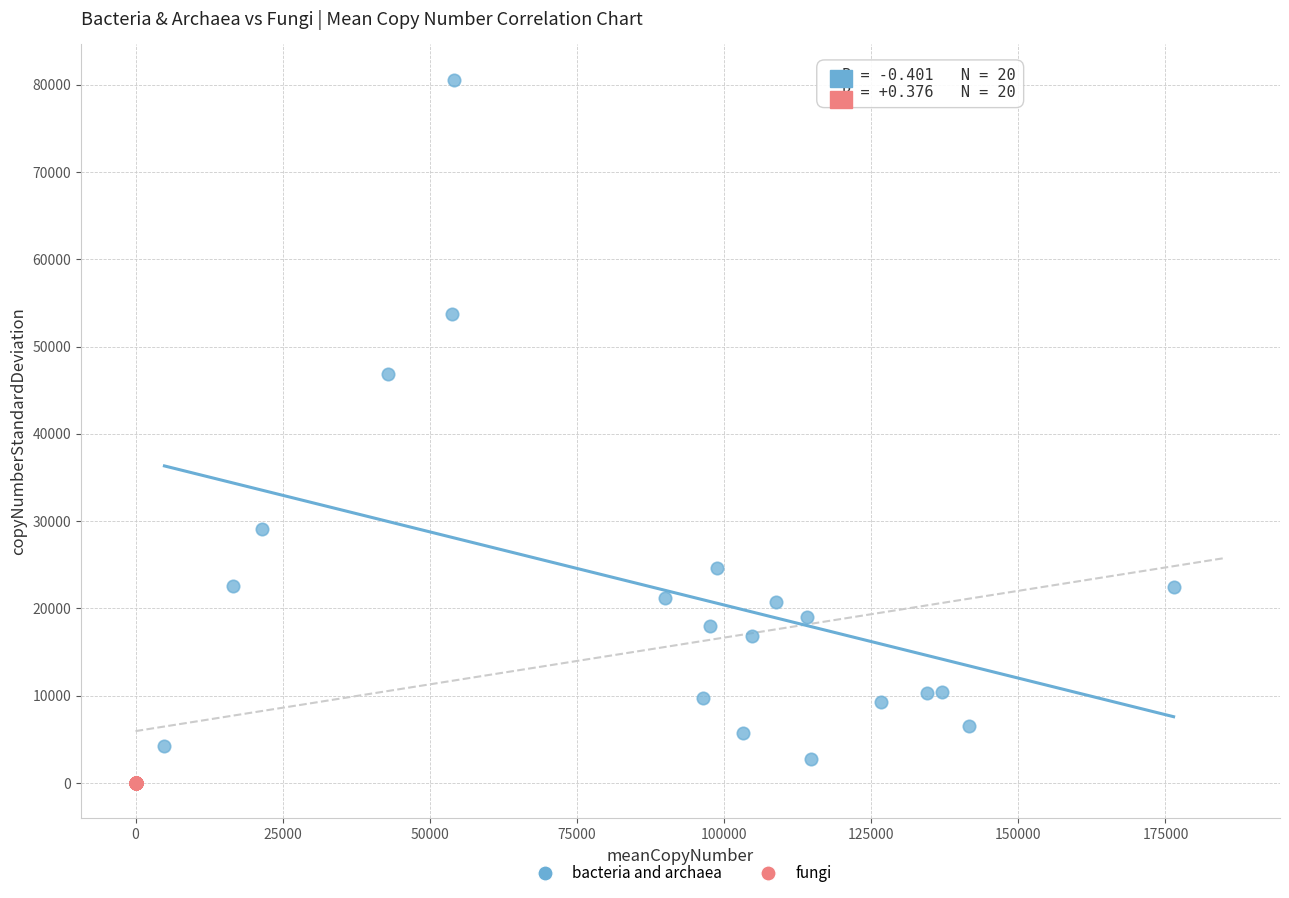

Which series contains the highest Y value?

bacteria and archaea